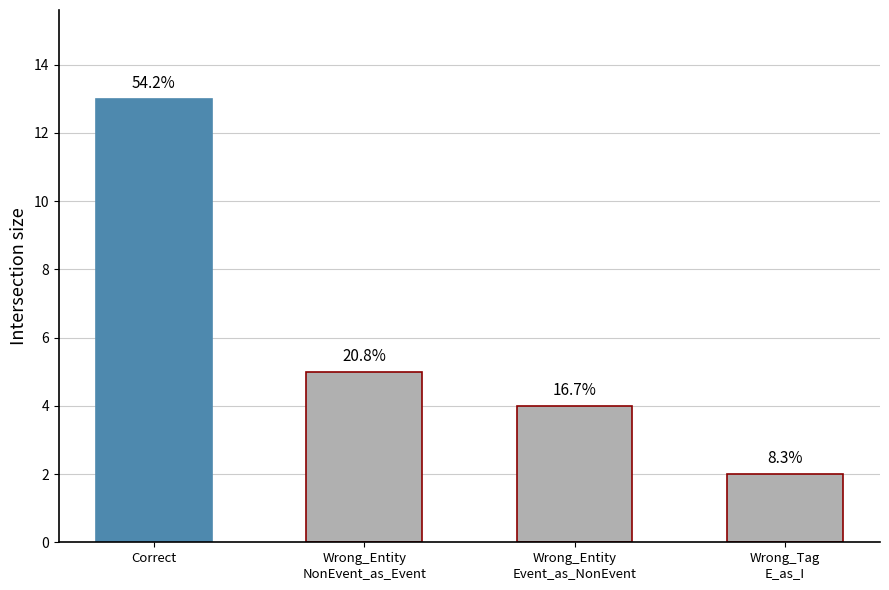

What value does the data have at Wrong_Entity
Event_as_NonEvent?

4